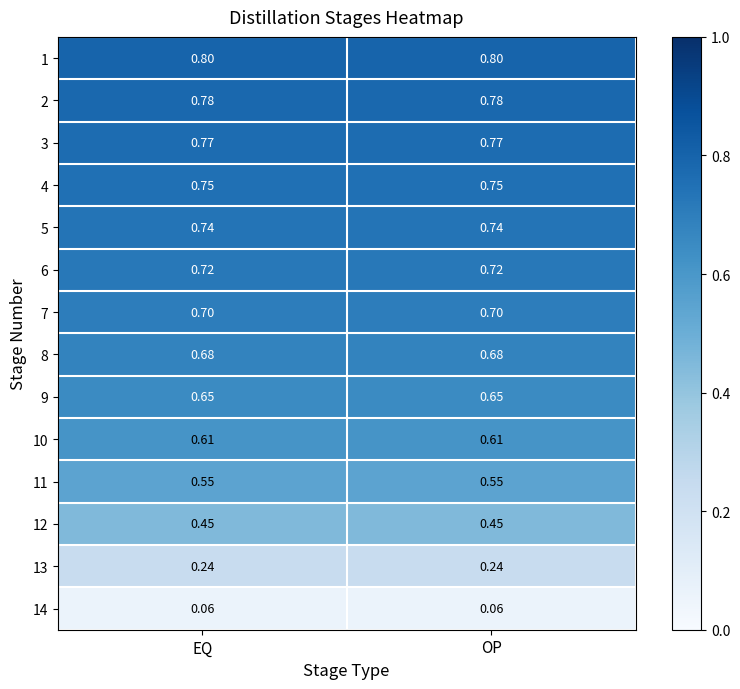

Is the value of 8 at OP greater than the value of 6 at EQ?

No